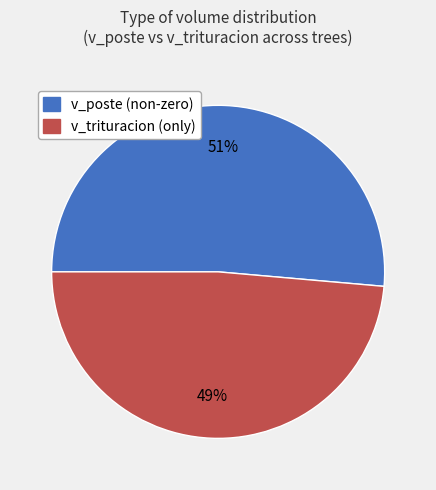

How many slices are in this pie chart?

2